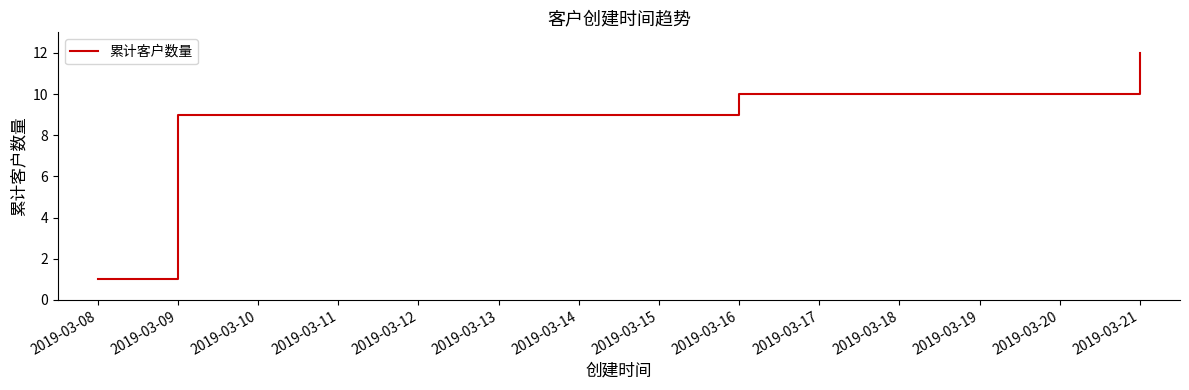

Reading left to right, transcribe all the data shown in this chart.

1	9	10	12